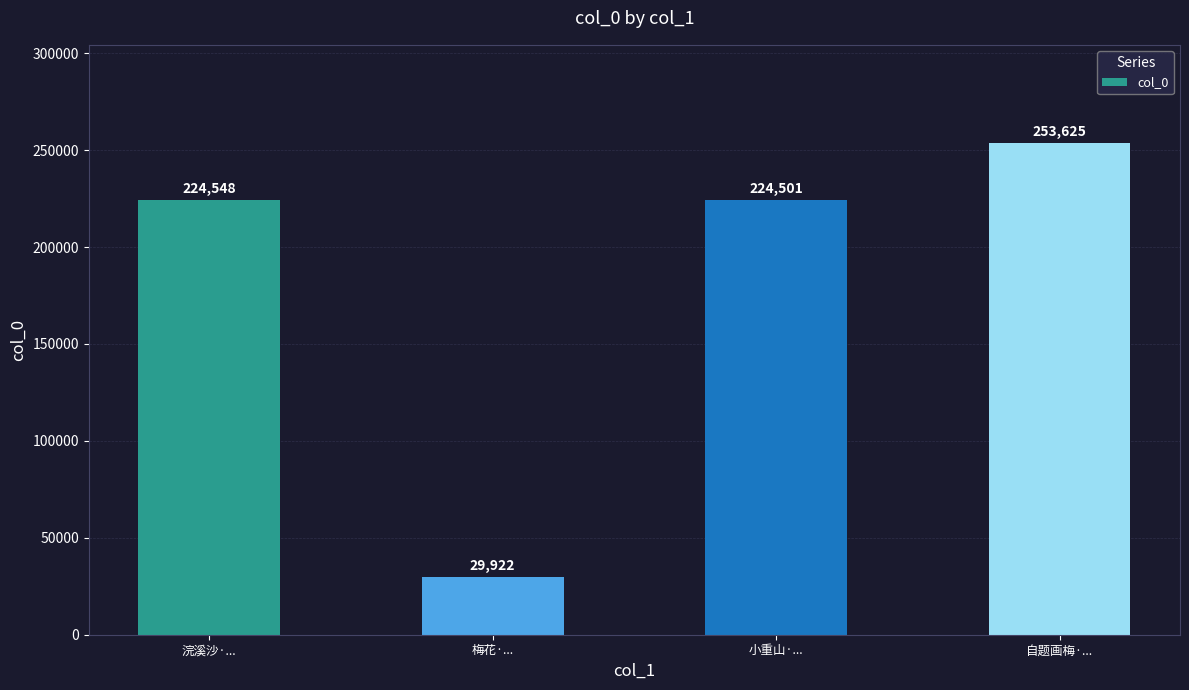

What position from the right is 梅花·...?

3